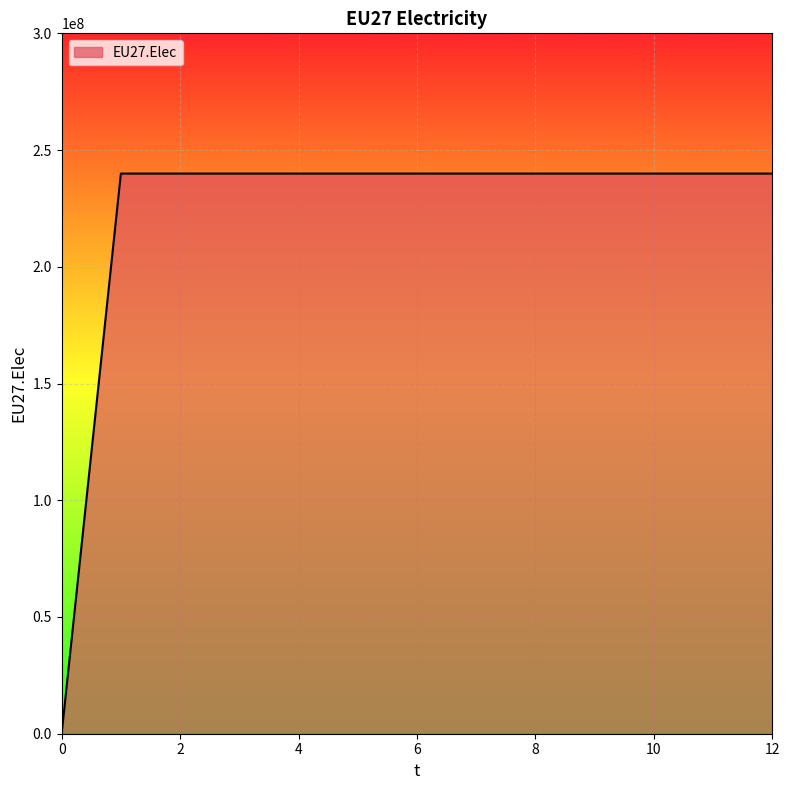

What is the greatest value displayed?

239927083